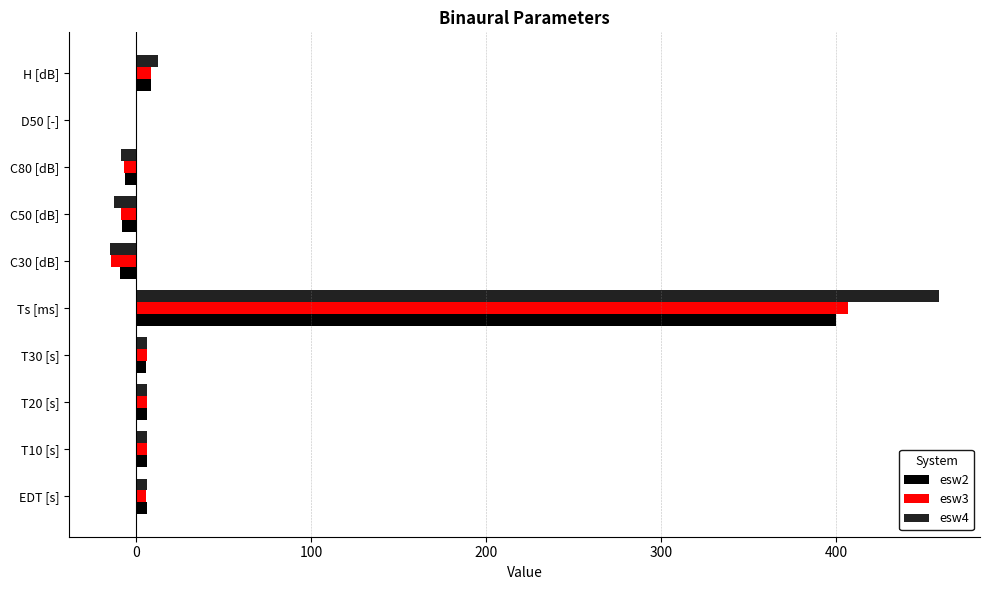

What is the sum of all esw4 values?

458.9